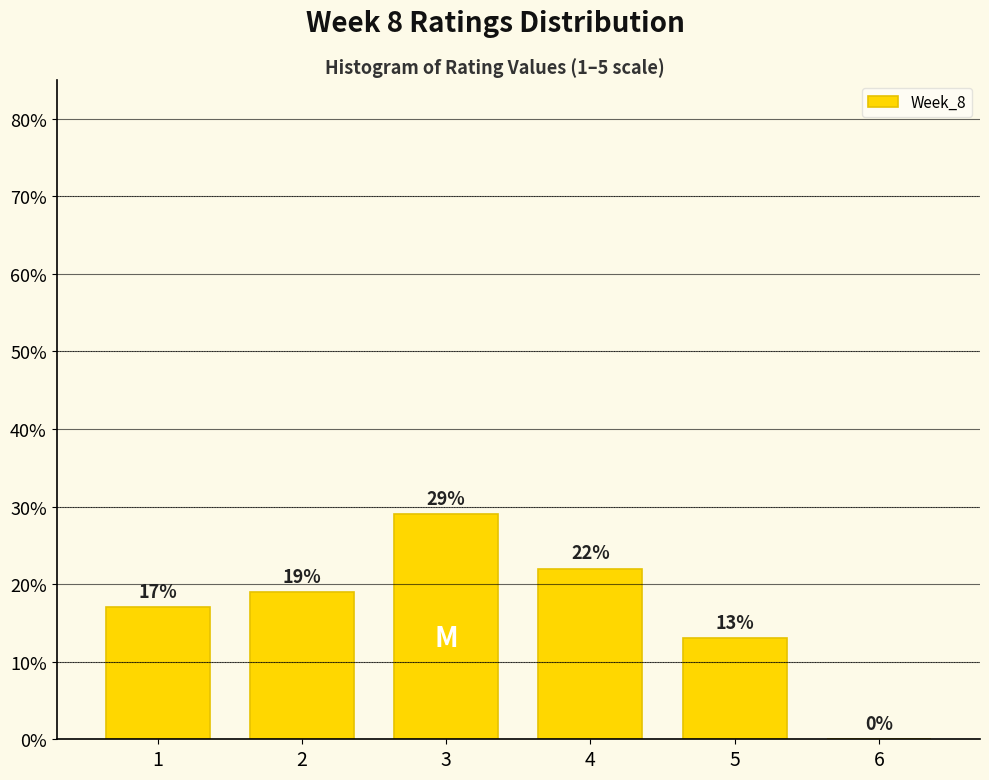

Reading left to right, transcribe all the data shown in this chart.

1=17.0	2=19.0	3=29.0	4=22.0	5=13.0	6=0.0